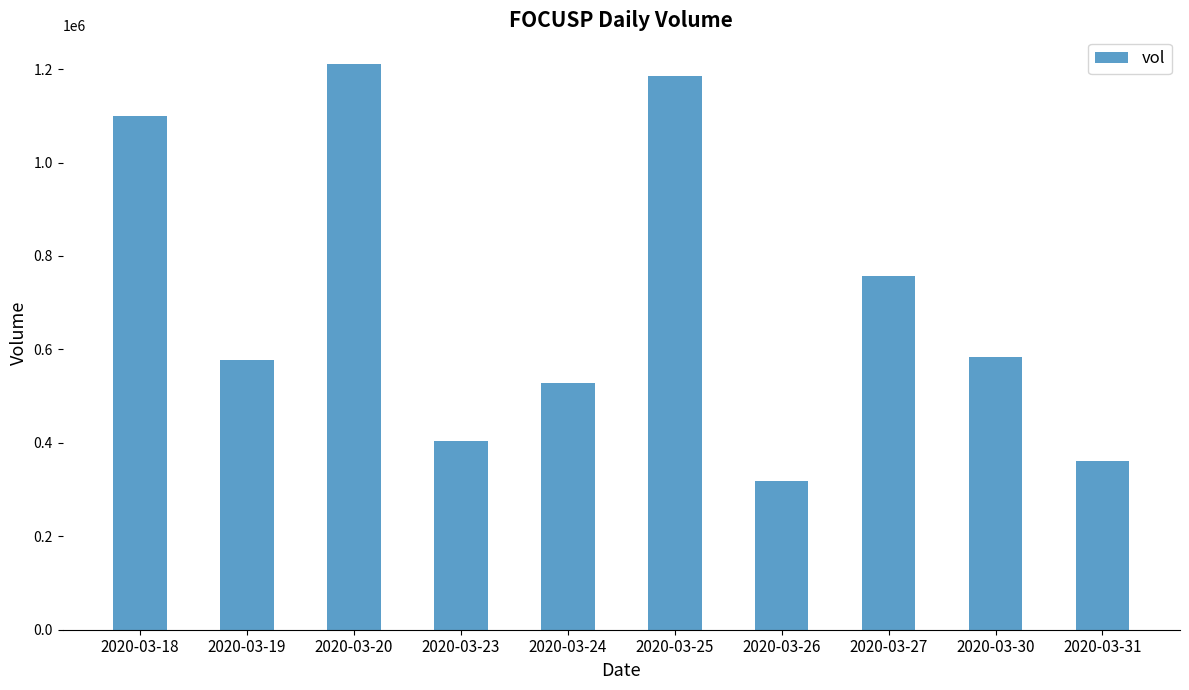

What is the maximum value shown in the chart?

1211700